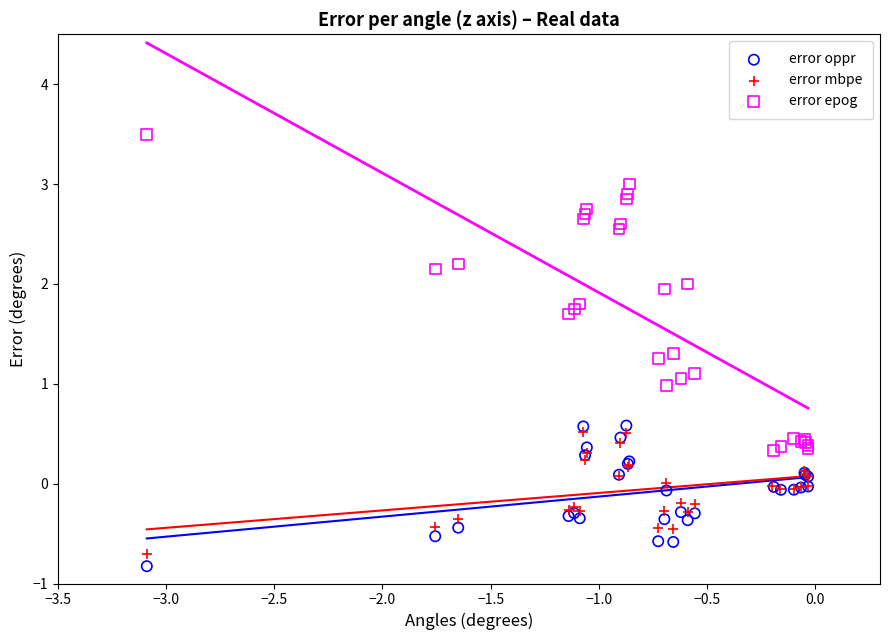

What are all the series names shown in the legend?

error oppr, error mbpe, error epog